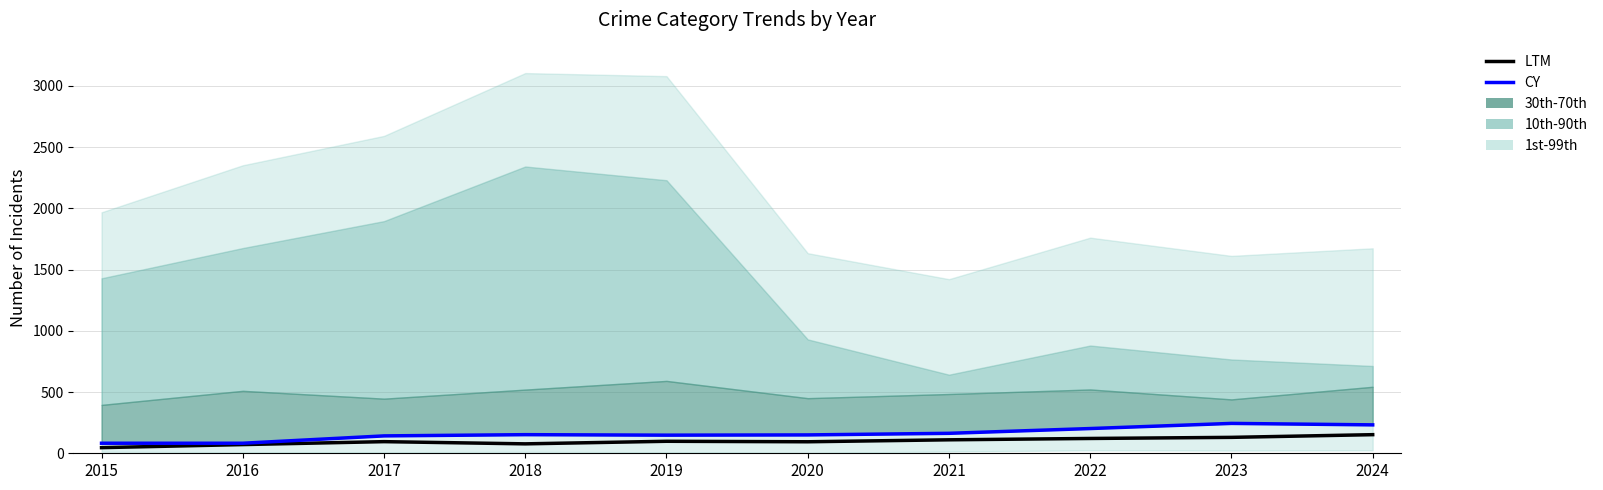

Read the CY value at 2023, to the nearest 5.

245